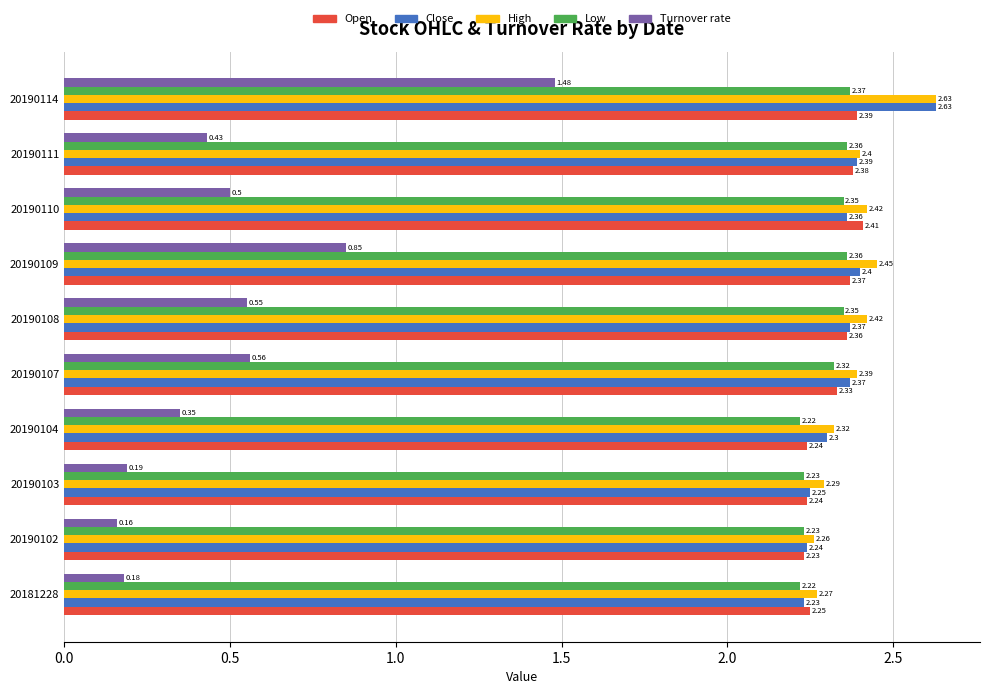

What is the difference between the maximum and minimum values in the Turnover rate series?

1.3